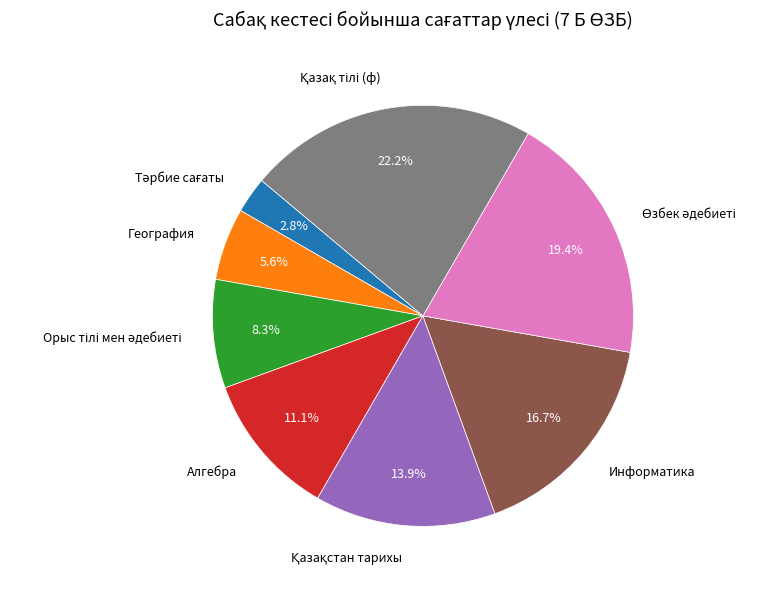

What percentage is NOT represented by Информатика?

83.3%